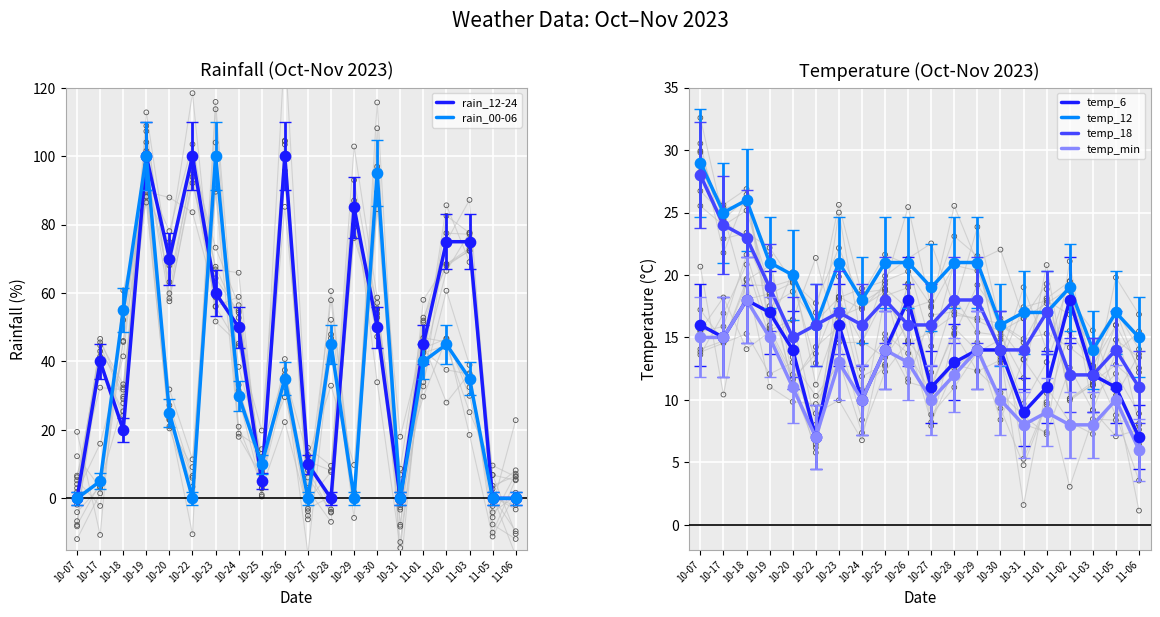

Which series reaches the maximum Y coordinate?

rain_12-24